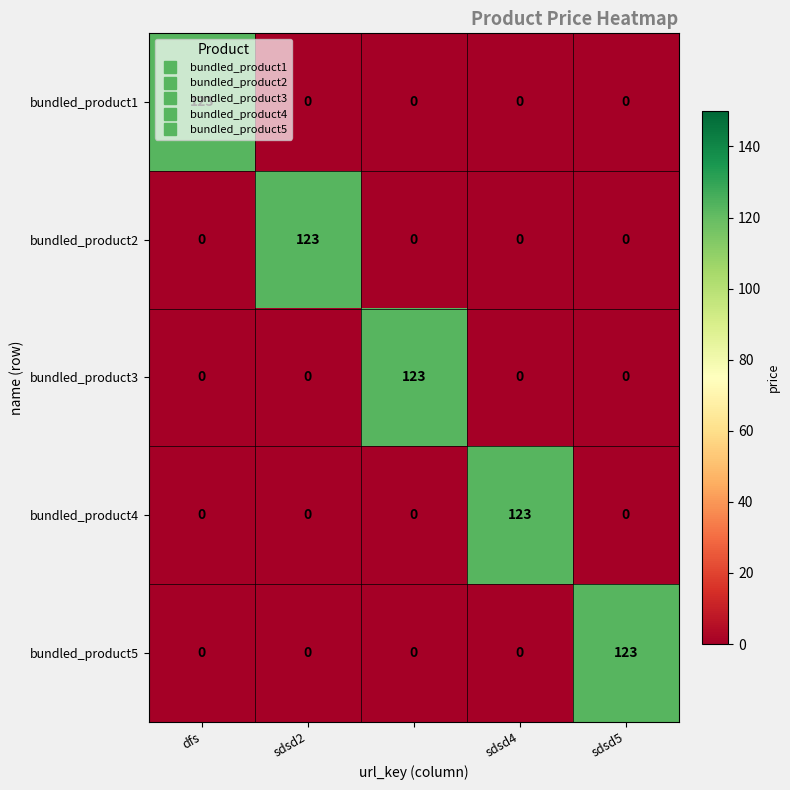

How many values in the bundled_product5 series exceed 0?

1